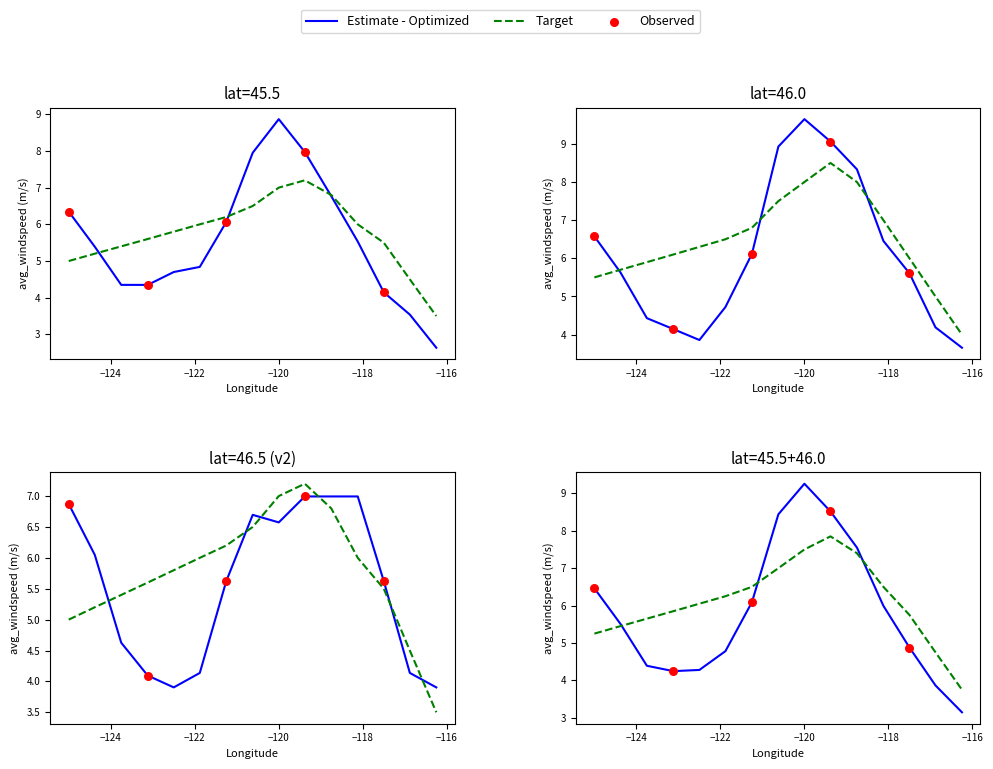

Which series contains the lowest Y value?

lat=45.5